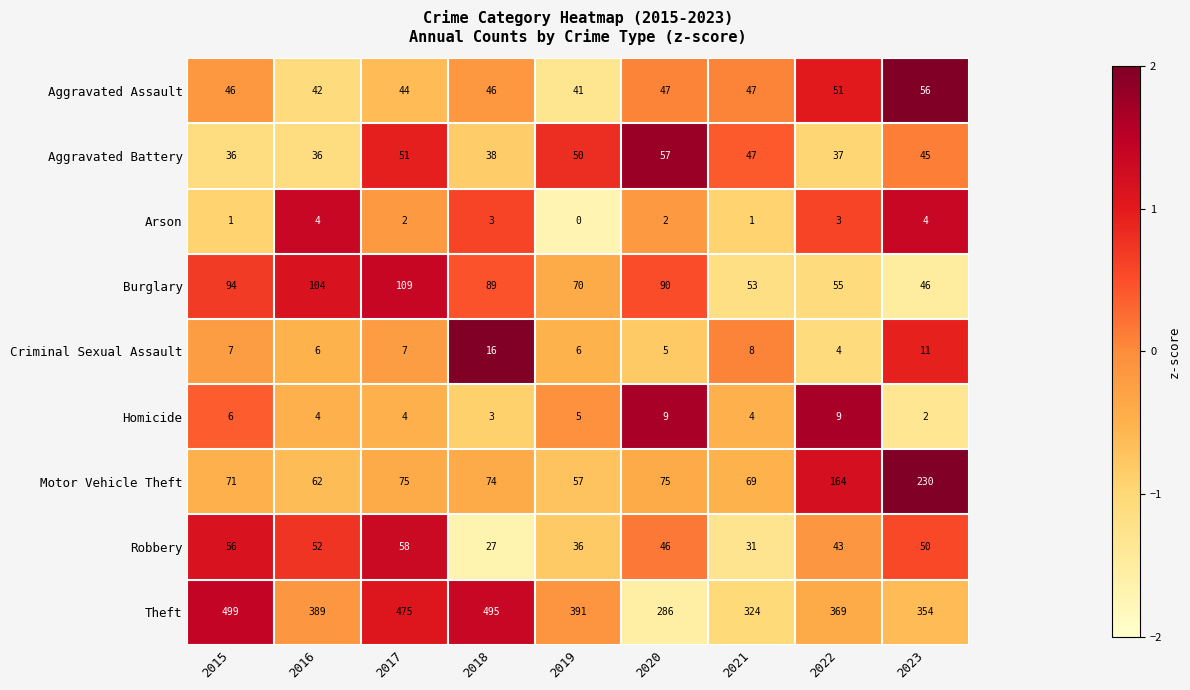

Read the Arson value at 2016.

4